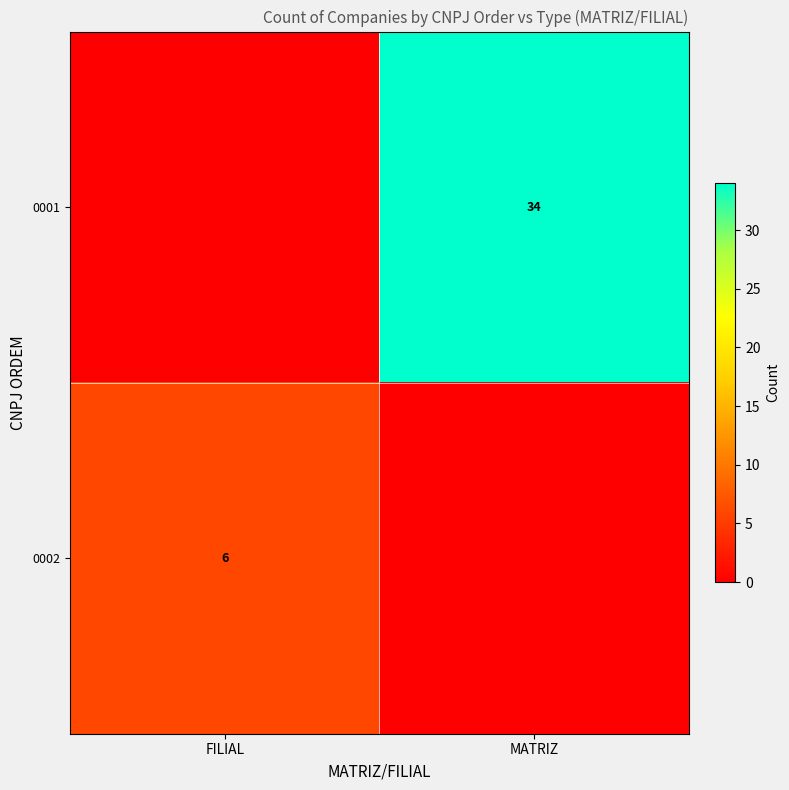

What is the total value across all series at FILIAL?

6